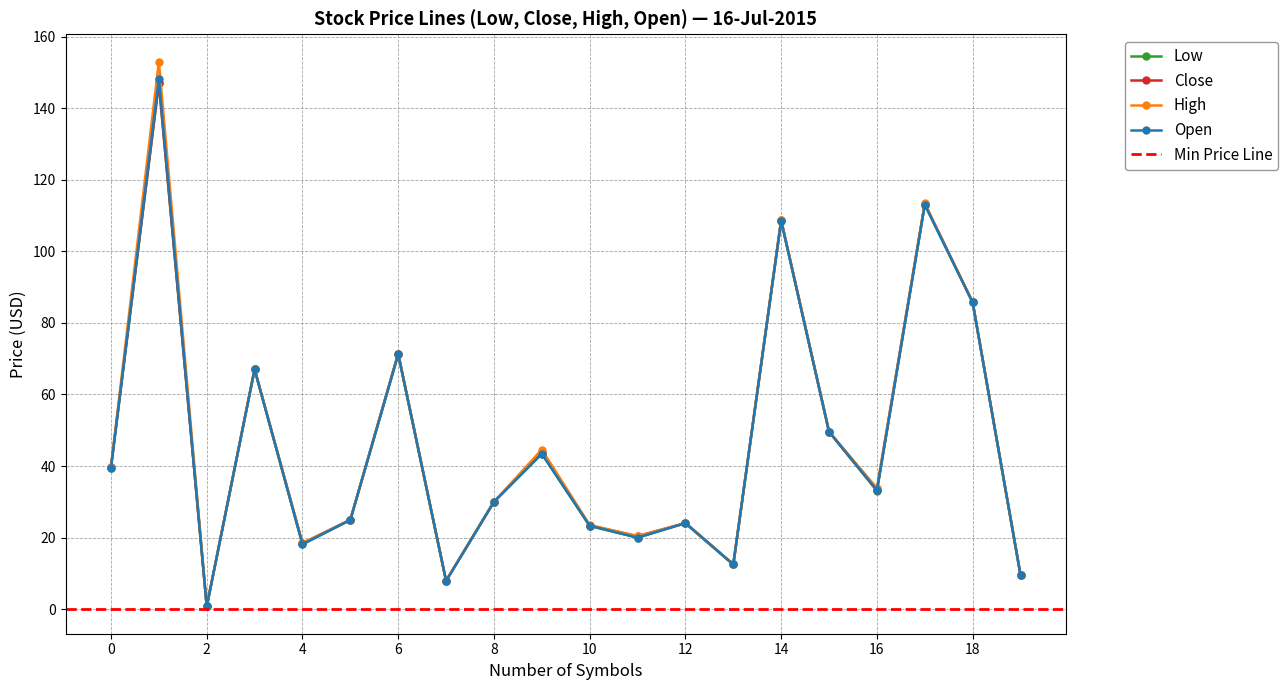

The value of High at AIRI is 6.4. True or false?

False